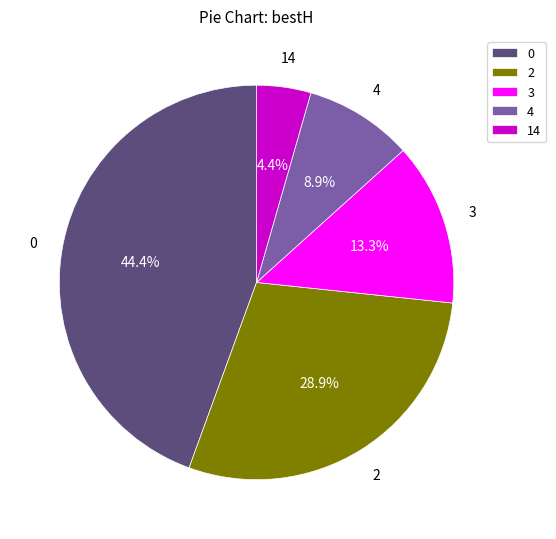

To the nearest percent, what is the difference between the largest and smallest slice percentages?

40%